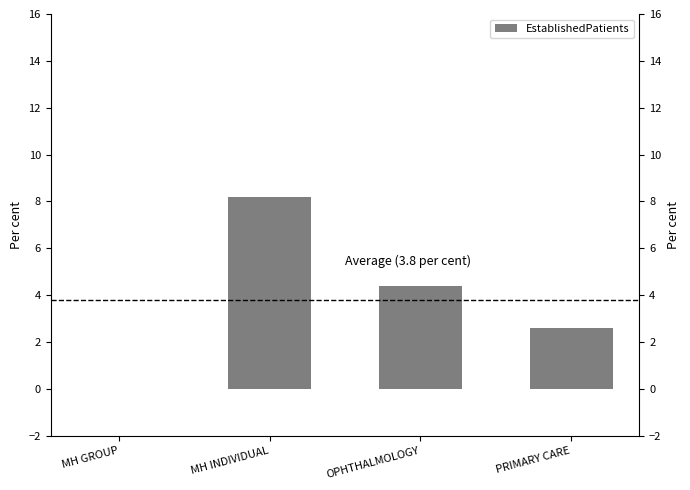

List the labels in order of value, largest first.

MH INDIVIDUAL, OPHTHALMOLOGY, PRIMARY CARE, MH GROUP